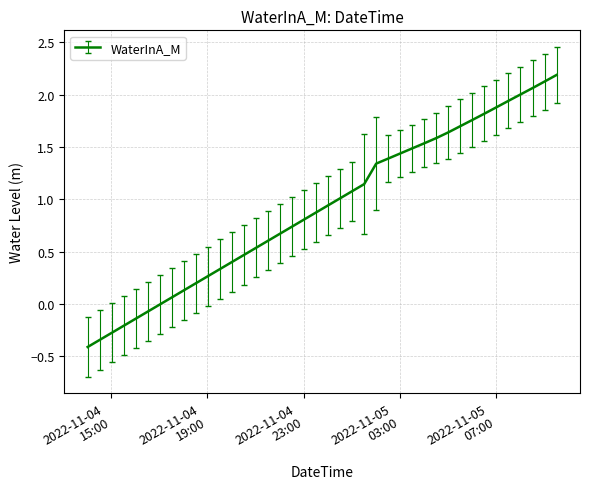

What is the minimum value shown in the chart?

-0.4